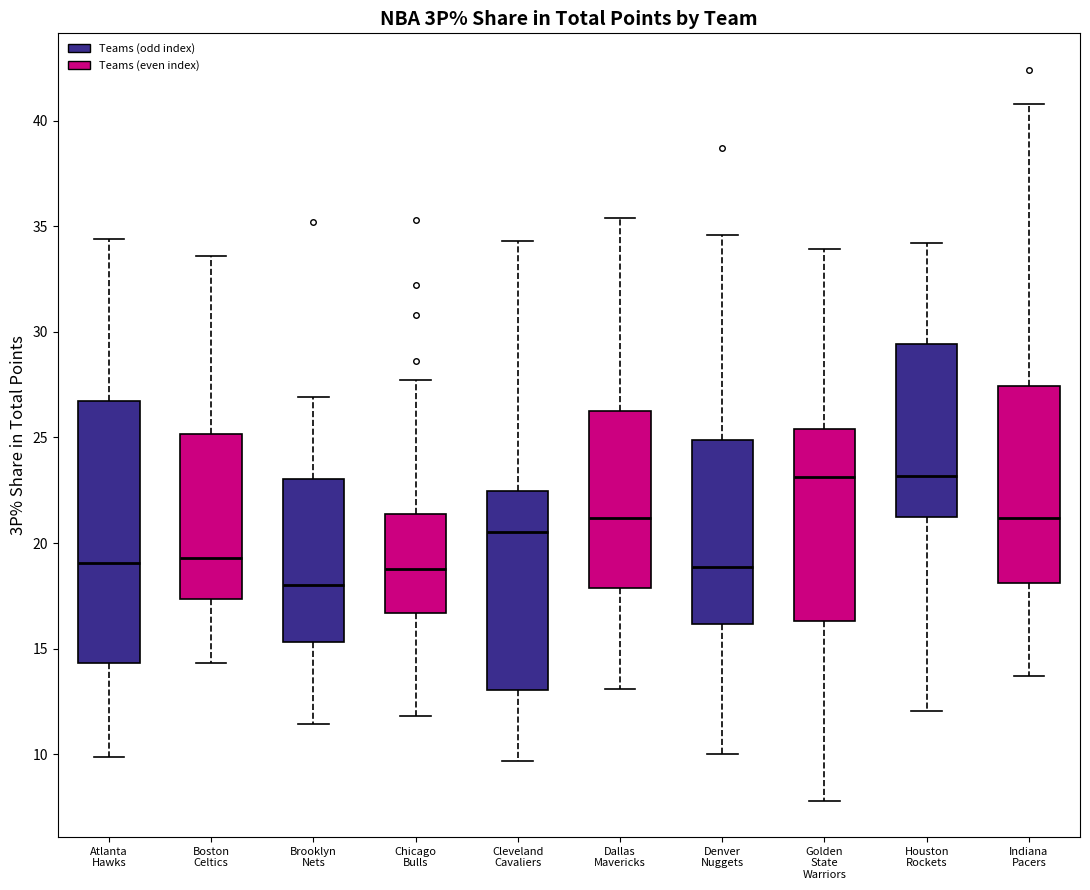

Reading left to right, transcribe this box plot: for each box, give where its median line is, the range the box spans, and where its two whiskers end, as read against the y-axis. The values are not printed on the chart, so give them approximately, as read against the axis.

Atlanta Hawks: median 19.0, box 14.5 to 26.5, whiskers 10.0 to 34.5
Boston Celtics: median 19.5, box 17.5 to 25.0, whiskers 14.5 to 33.5
Brooklyn Nets: median 18.0, box 15.5 to 23.0, whiskers 11.5 to 27.0
Chicago Bulls: median 19.0, box 16.5 to 21.5, whiskers 12.0 to 27.5
Cleveland Cavaliers: median 20.5, box 13.0 to 22.5, whiskers 9.5 to 34.5
Dallas Mavericks: median 21.0, box 18.0 to 26.0, whiskers 13.0 to 35.5
Denver Nuggets: median 19.0, box 16.0 to 25.0, whiskers 10.0 to 34.5
Golden State Warriors: median 23.0, box 16.5 to 25.5, whiskers 8.0 to 34.0
Houston Rockets: median 23.0, box 21.0 to 29.5, whiskers 12.0 to 34.0
Indiana Pacers: median 21.0, box 18.0 to 27.5, whiskers 13.5 to 41.0